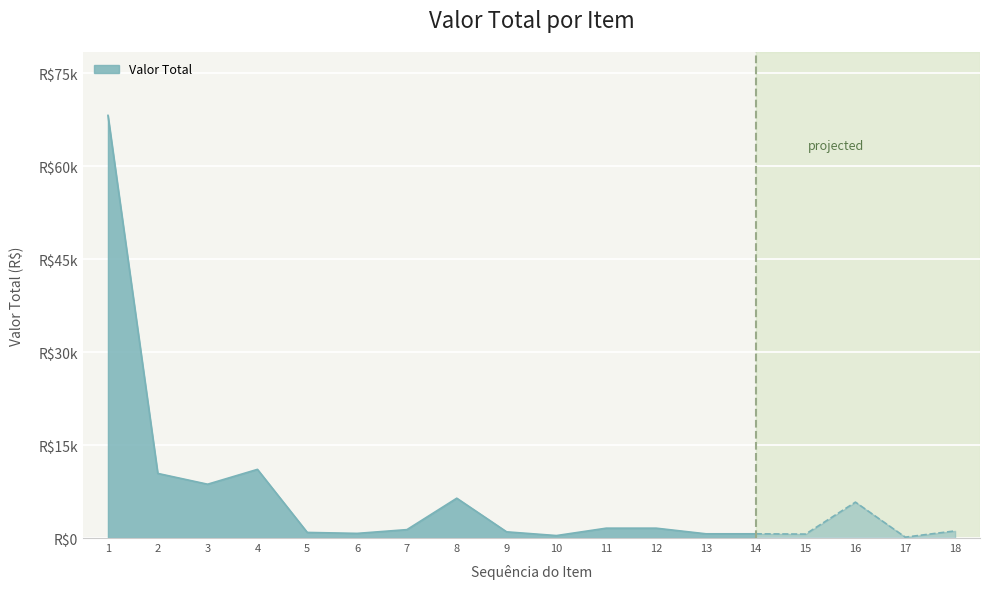

True or false: the data shows 55.7 at 17.

False